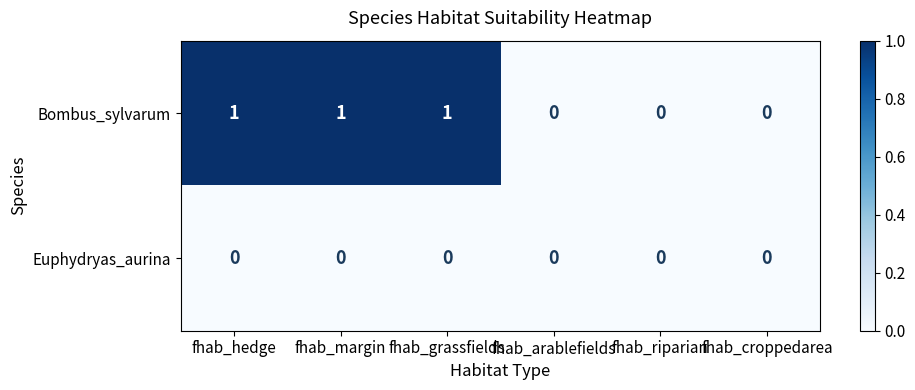

Which series has the largest total across all categories?

Bombus_sylvarum